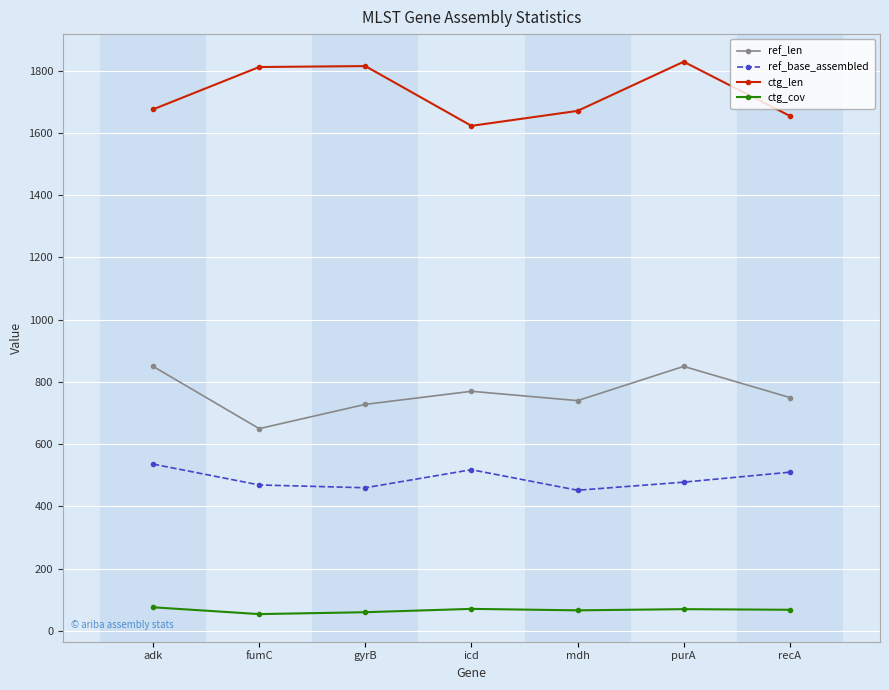

What is the highest value of the ref_base_assembled series?

536.0